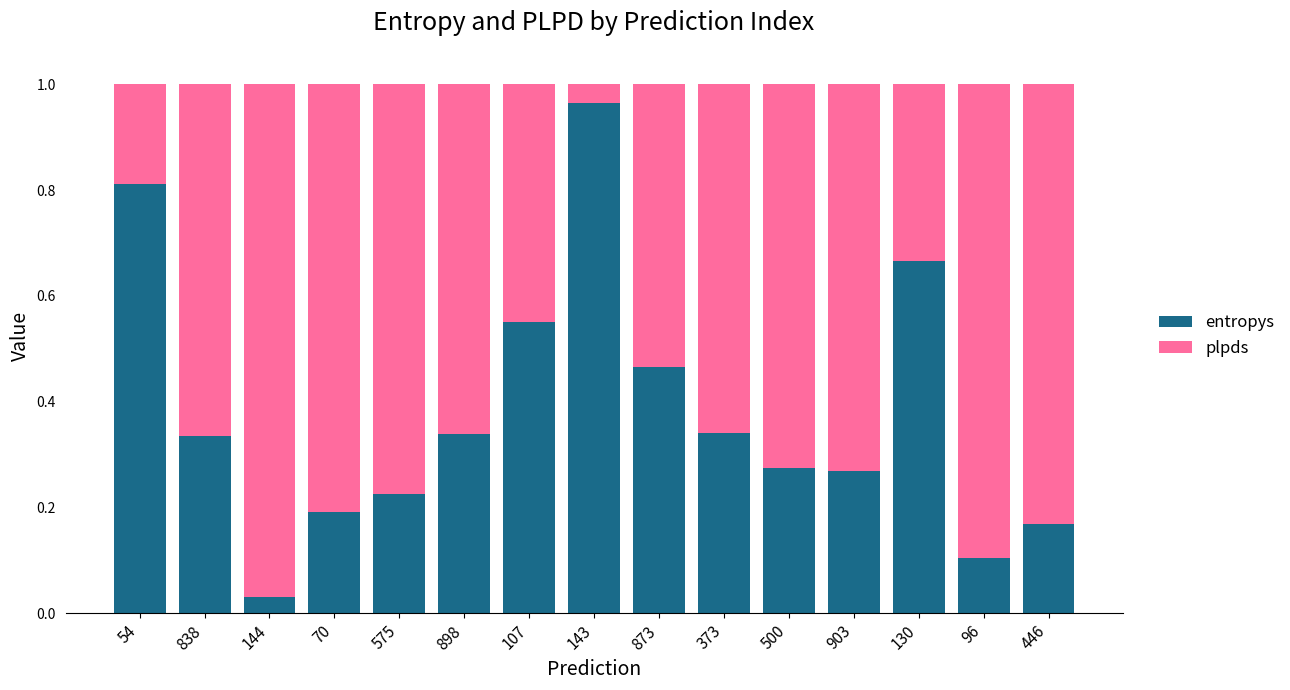

The entropys series shows 0.2 at 107. True or false?

False